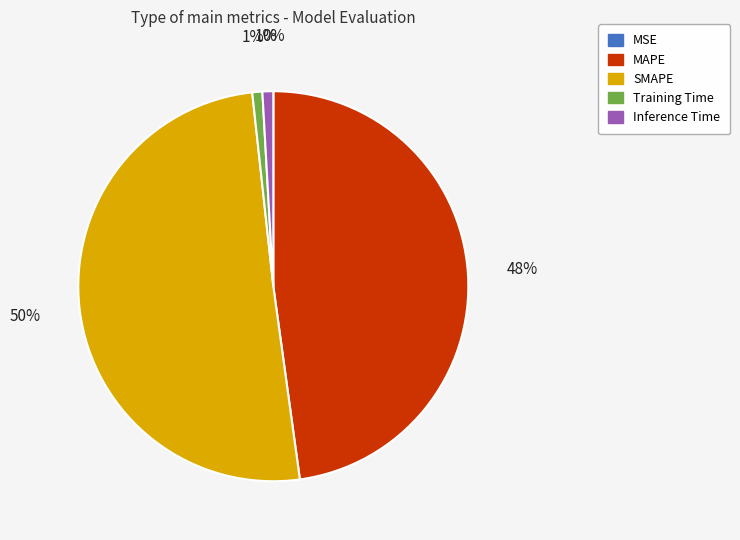

Which slice represents more than half of the pie?

SMAPE